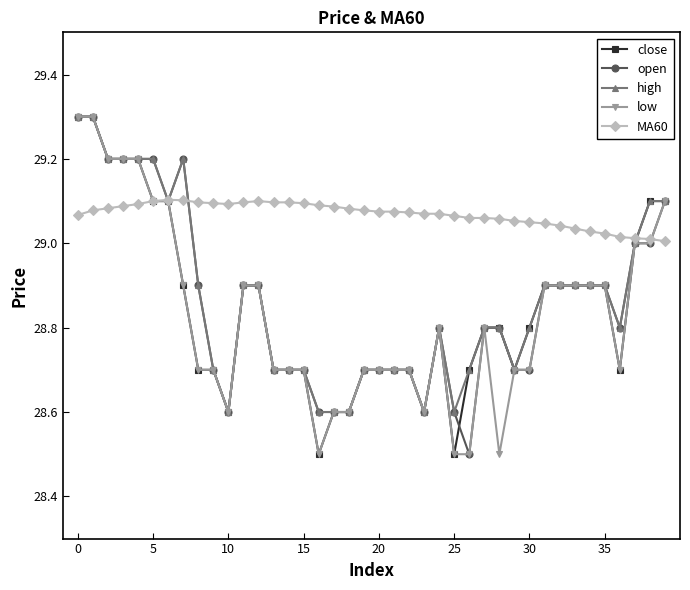

What is the smallest value displayed?

28.5